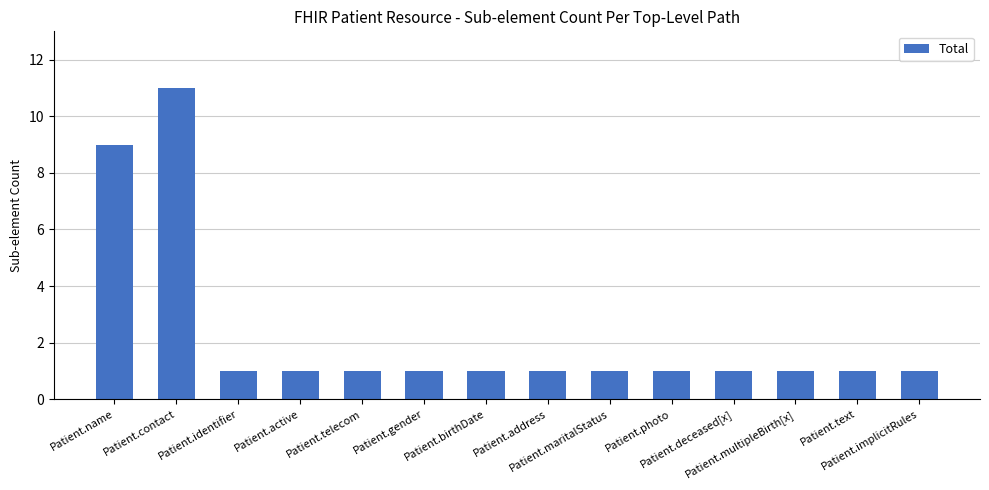

What is the difference between the second highest and second lowest values?

8